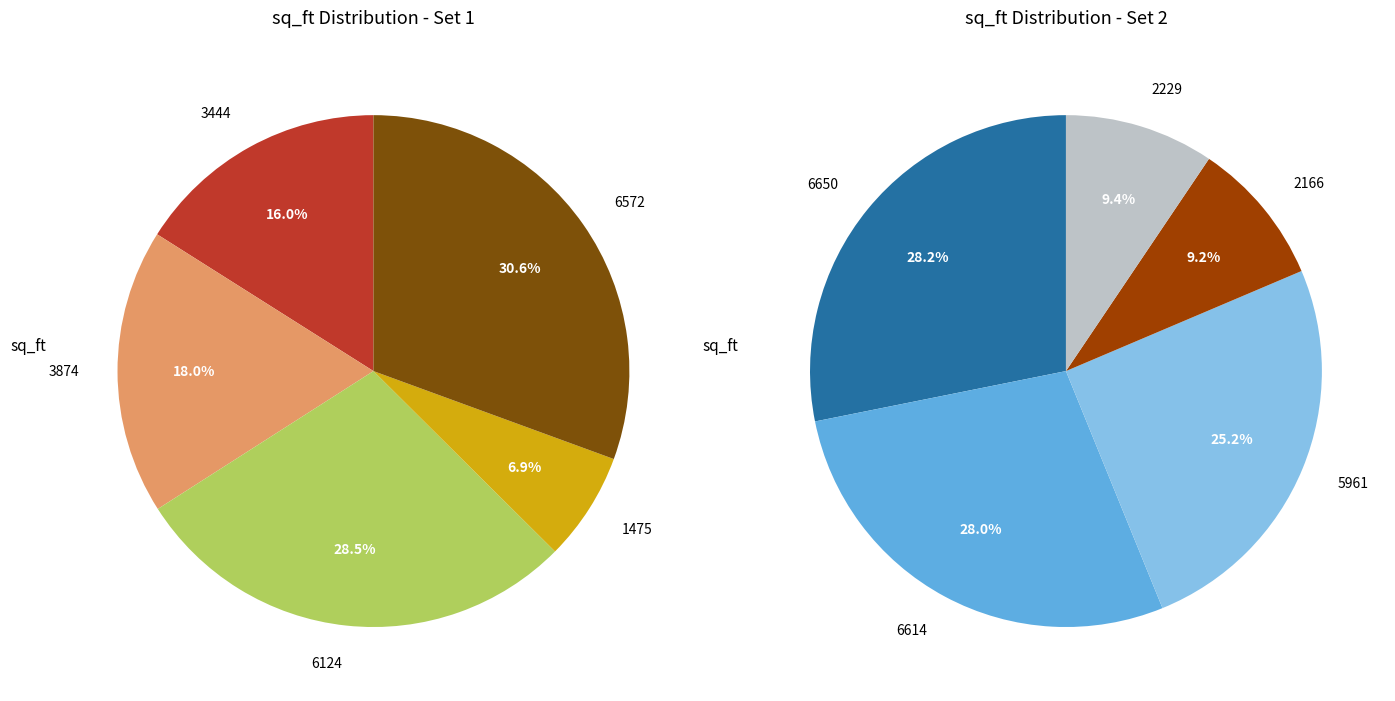

Does any single category account for the majority?

No